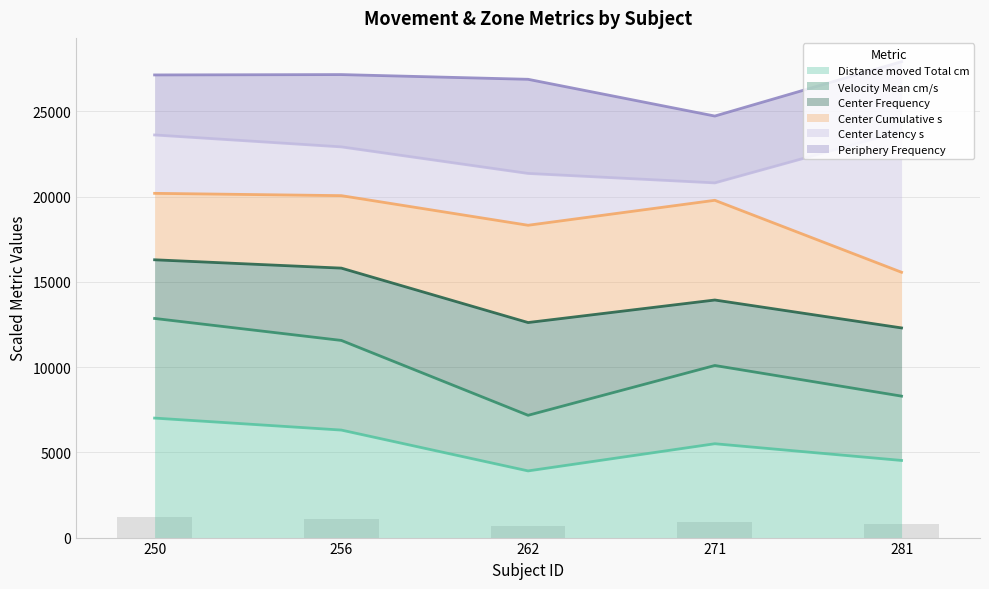

Is the value of Distance moved Total cm at 281 greater than the value of Velocity Mean cm/s at 256?

No